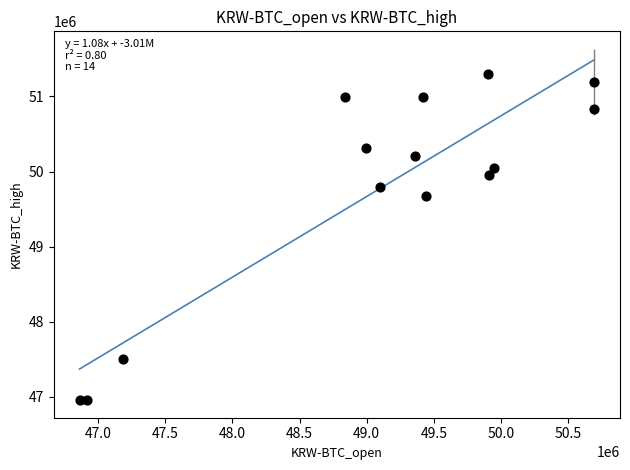

What is the range of X values (max minus min)?

3830000